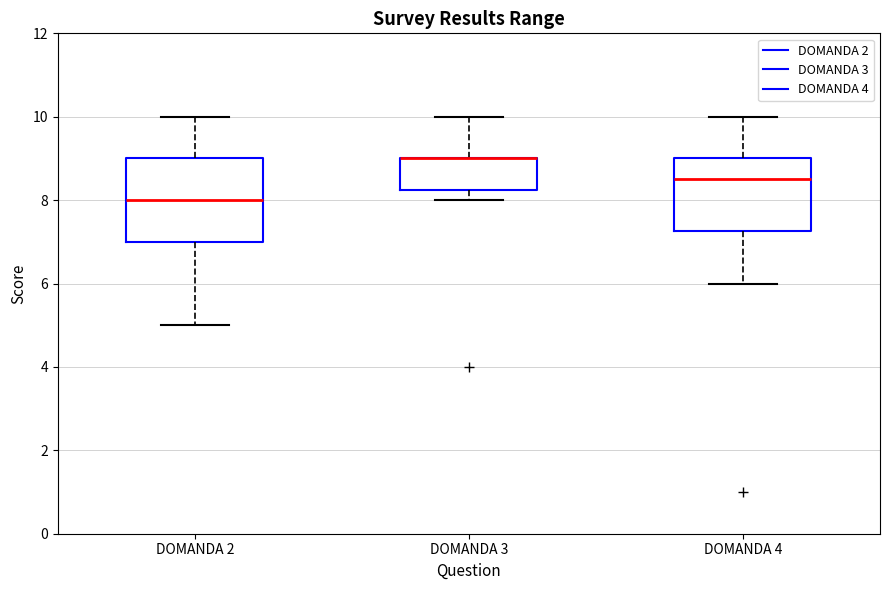

Which box is the tallest, from its lower edge to its upper edge?

DOMANDA 2